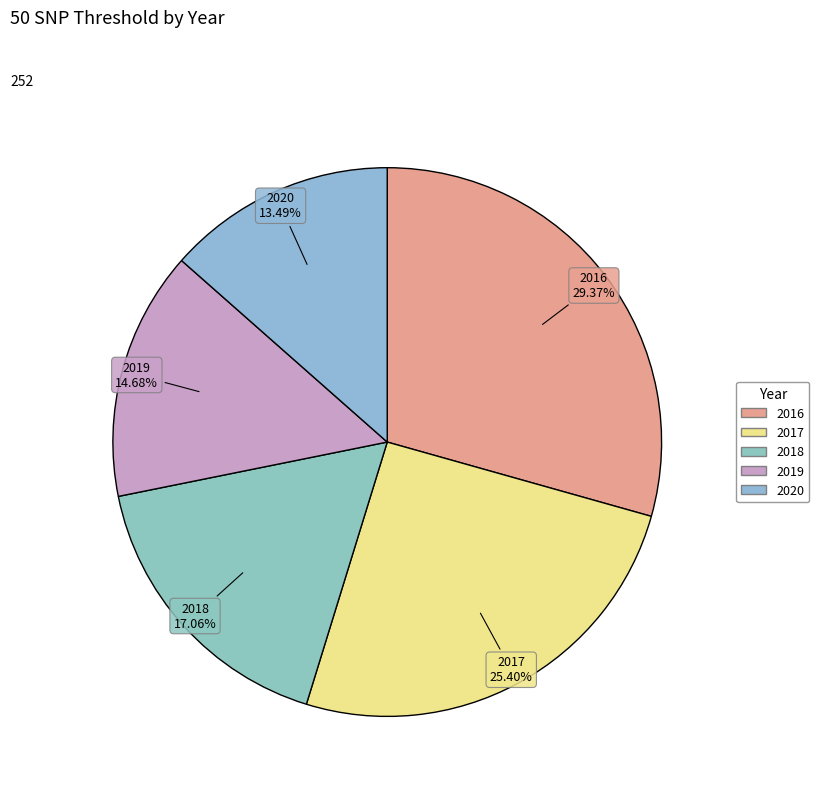

Rank the categories by value from lowest to highest.

2020, 2019, 2018, 2017, 2016